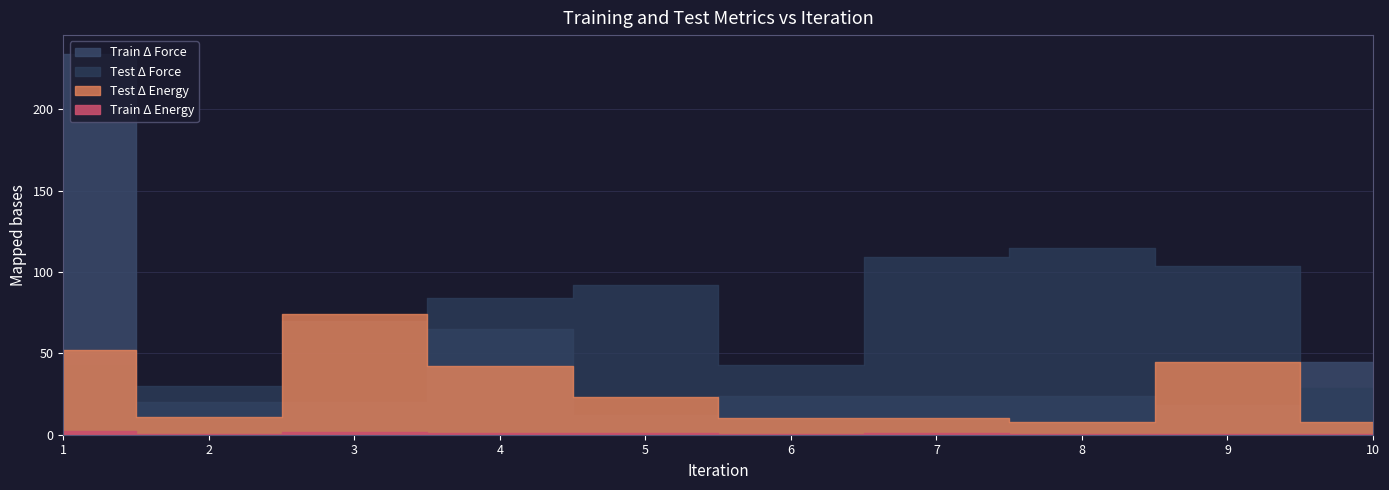

How many categories are shown in the chart?

10